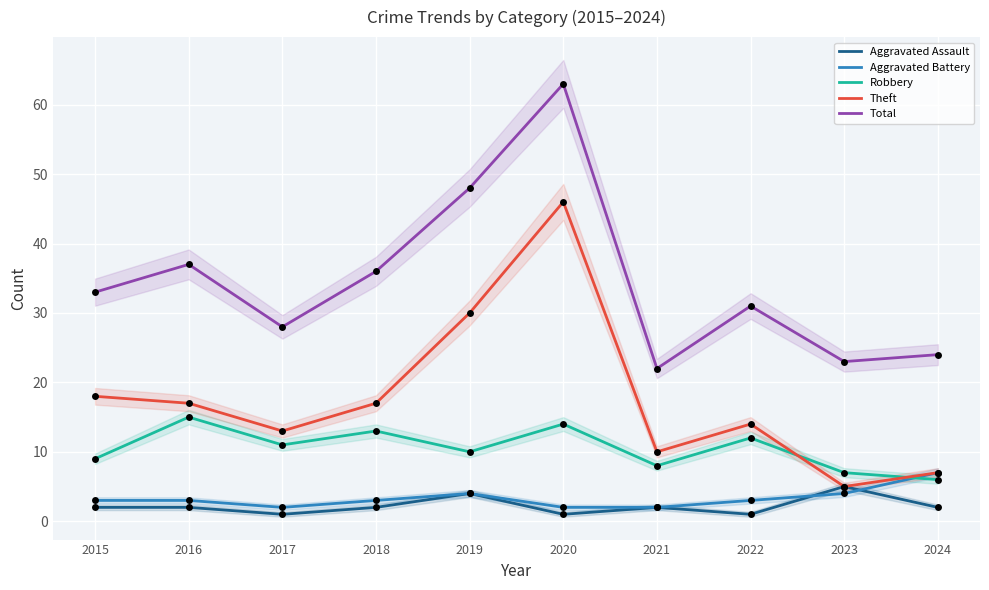

Which series reaches the maximum Y coordinate?

Total